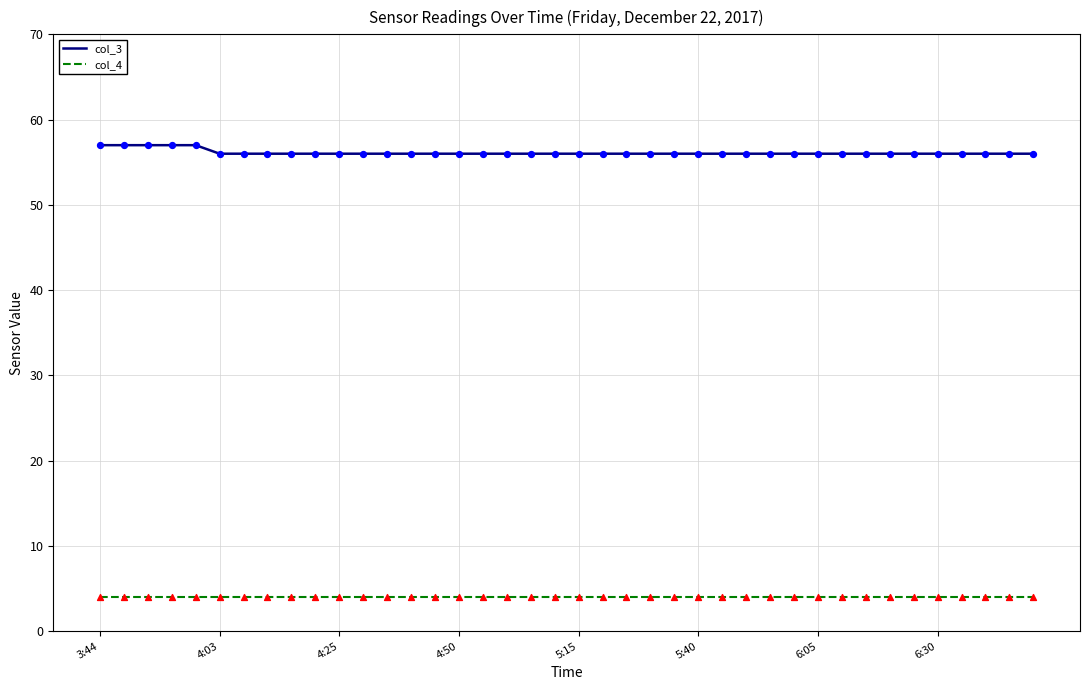

Which series has the largest total across all categories?

col_3